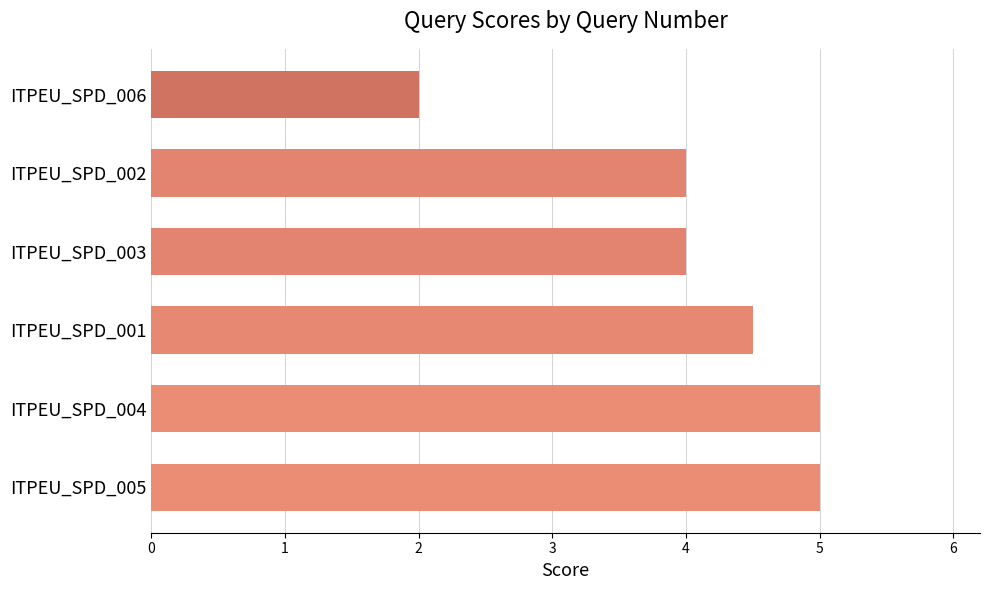

What is the change in value from ITPEU_SPD_005 to ITPEU_SPD_003?

-1.0